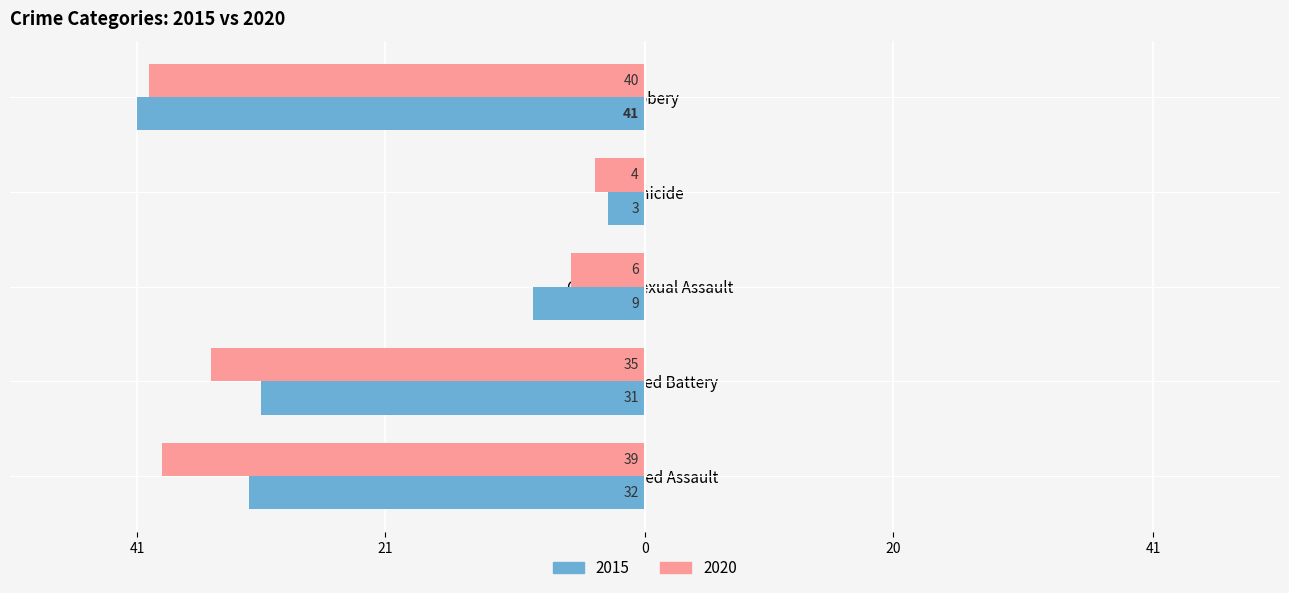

What is the spread (max minus min) of values at Aggravated Assault?

7